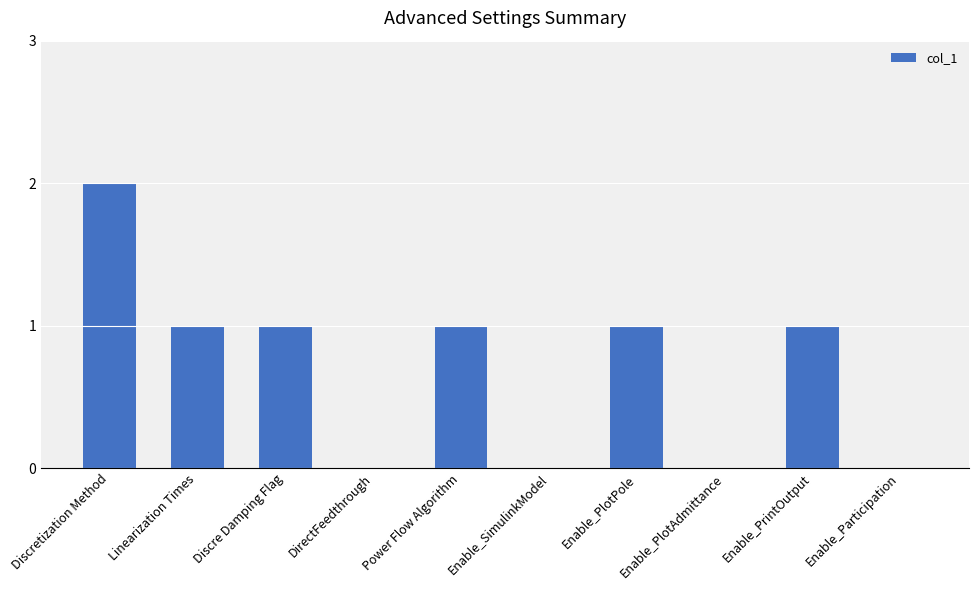

Reading left to right, extract all data points from this chart.

Discretization Method=2	Linearization Times=1	Discre Damping Flag=1	DirectFeedthrough=0	Power Flow Algorithm=1	Enable_SimulinkModel=0	Enable_PlotPole=1	Enable_PlotAdmittance=0	Enable_PrintOutput=1	Enable_Participation=0